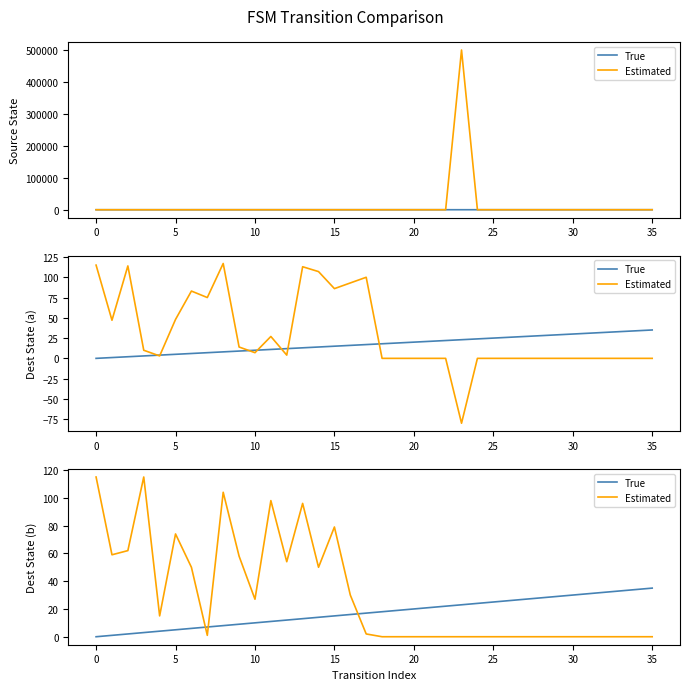

Which series has the widest spread of values?

Estimated